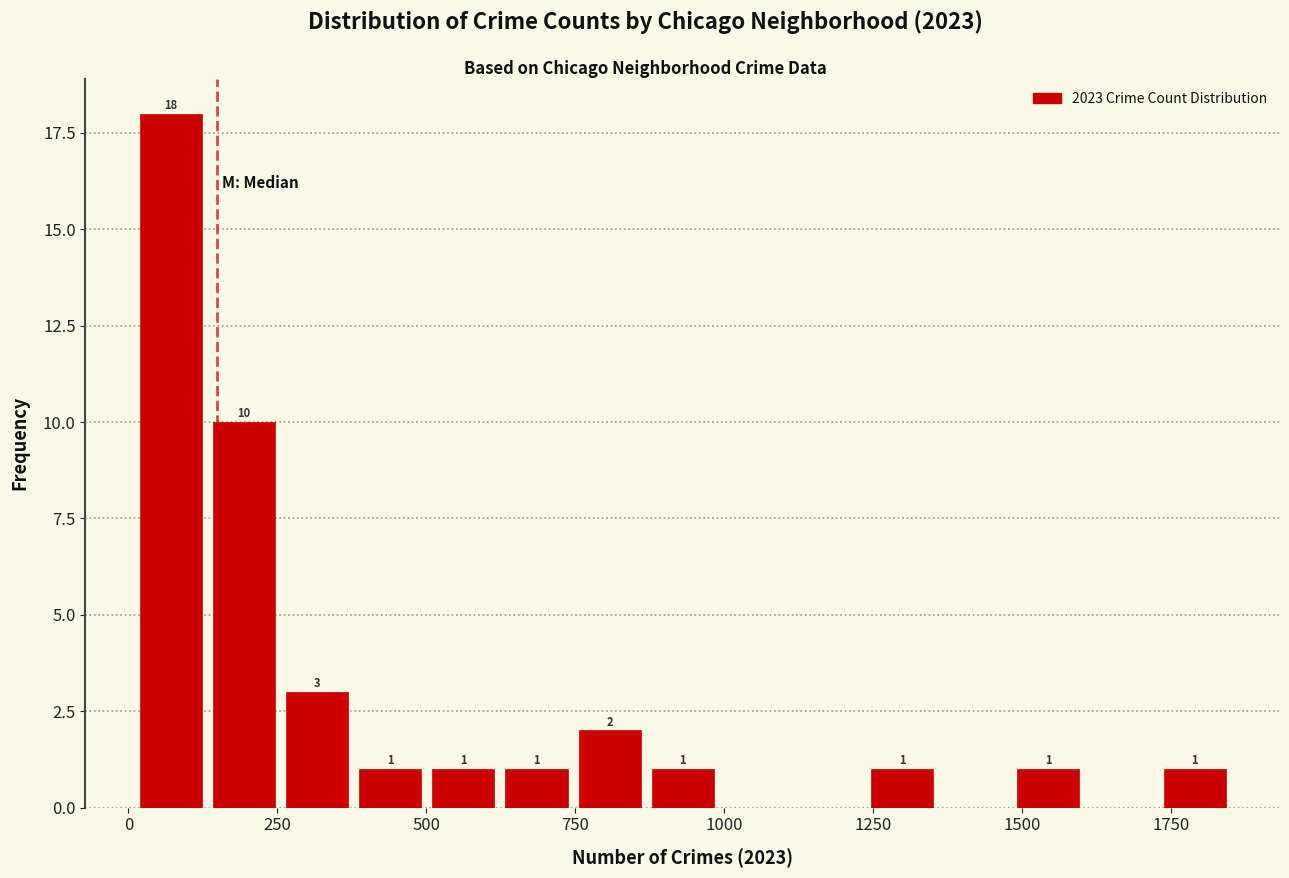

Around what value on the x-axis is the tallest bar? Give the approximate position of its centre, as read against the axis.

50